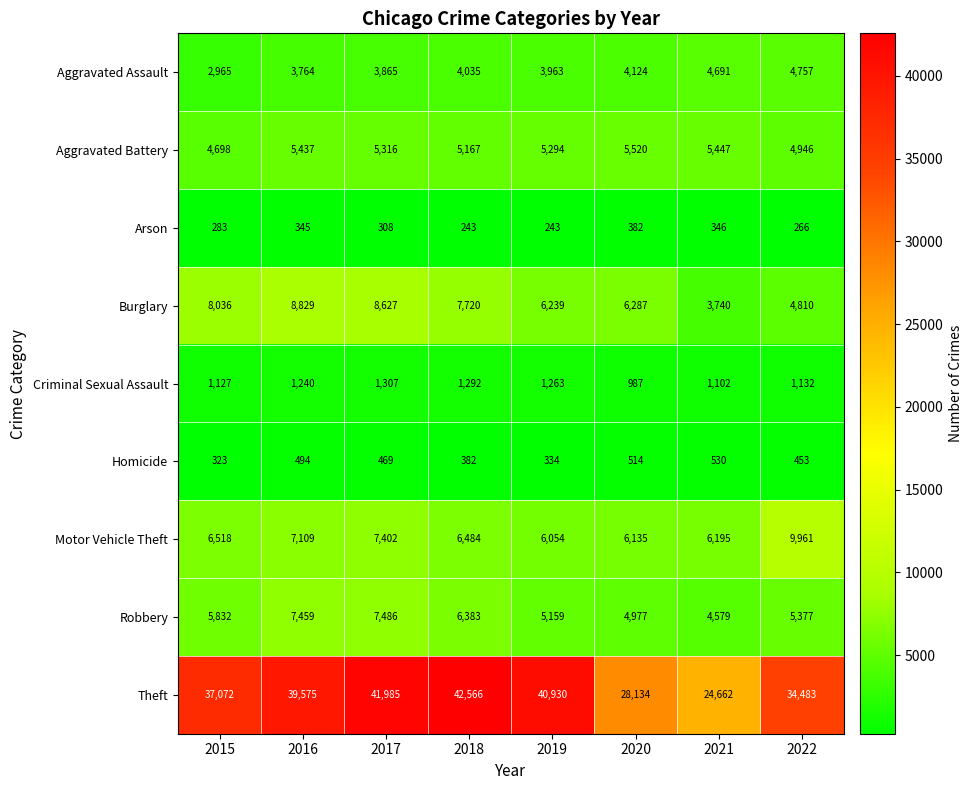

What is the difference between the second highest and minimum values in the Robbery series?

2880